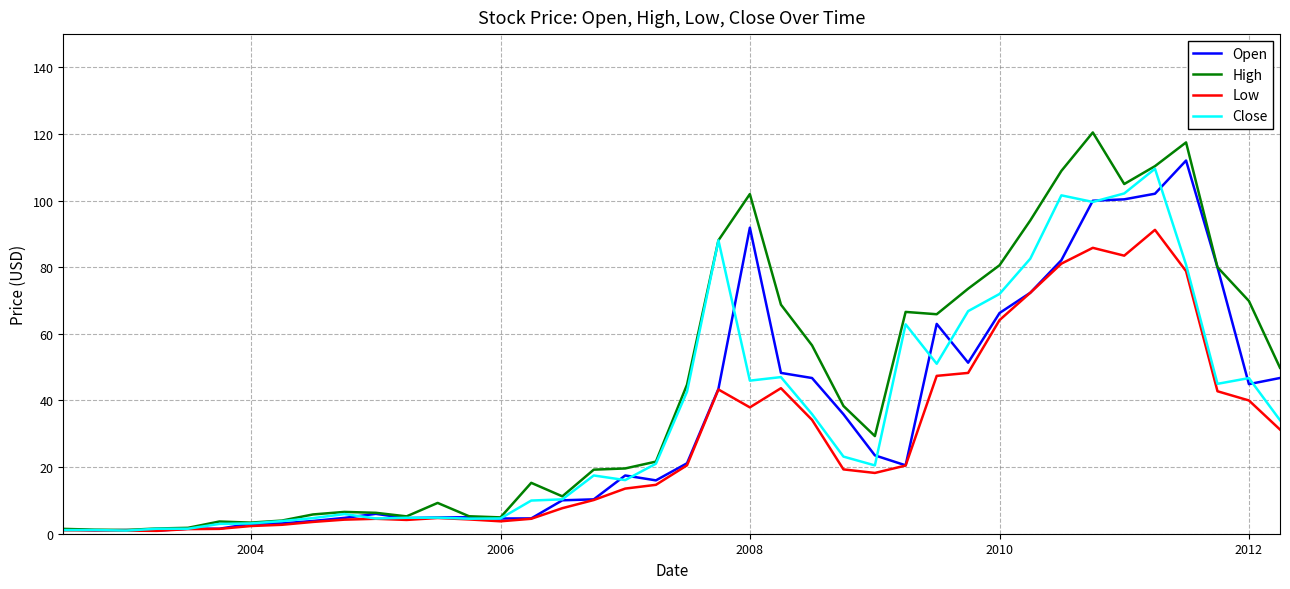

Which series has the largest range (max minus min)?

High